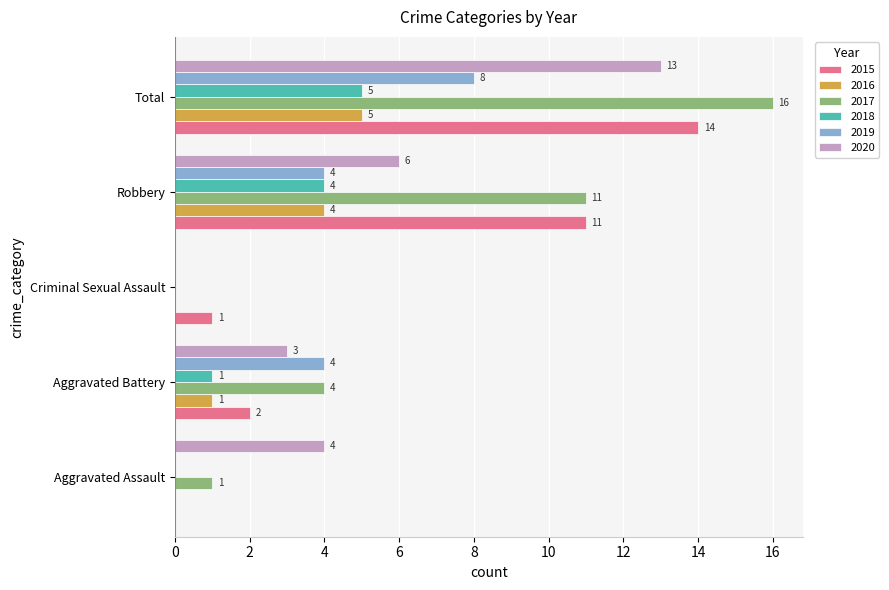

At which label does 2018 reach its peak?

Total